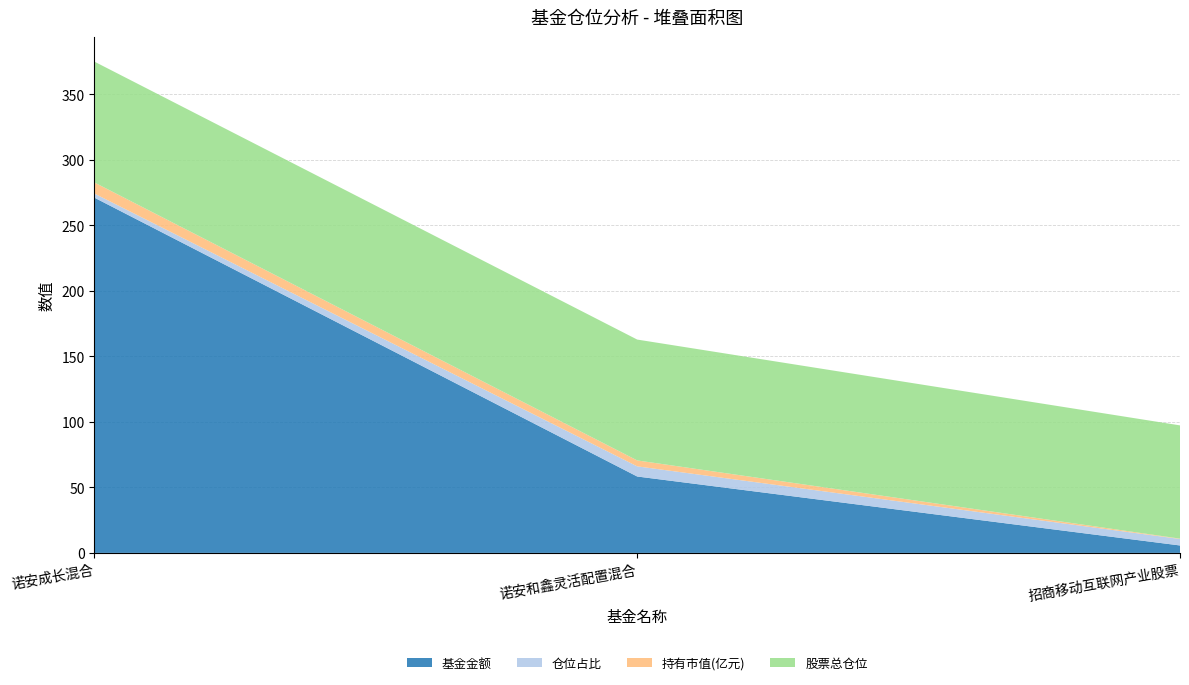

Reading left to right, what are all the values shown in this chart?

基金金额: 诺安成长混合=271.1	诺安和鑫灵活配置混合=58.3	招商移动互联网产业股票=5.7
仓位占比: 诺安成长混合=3.1	诺安和鑫灵活配置混合=7.8	招商移动互联网产业股票=4.9
持有市值(亿元): 诺安成长混合=8.5	诺安和鑫灵活配置混合=4.5	招商移动互联网产业股票=0.3
股票总仓位: 诺安成长混合=92.2	诺安和鑫灵活配置混合=92.2	招商移动互联网产业股票=86.4